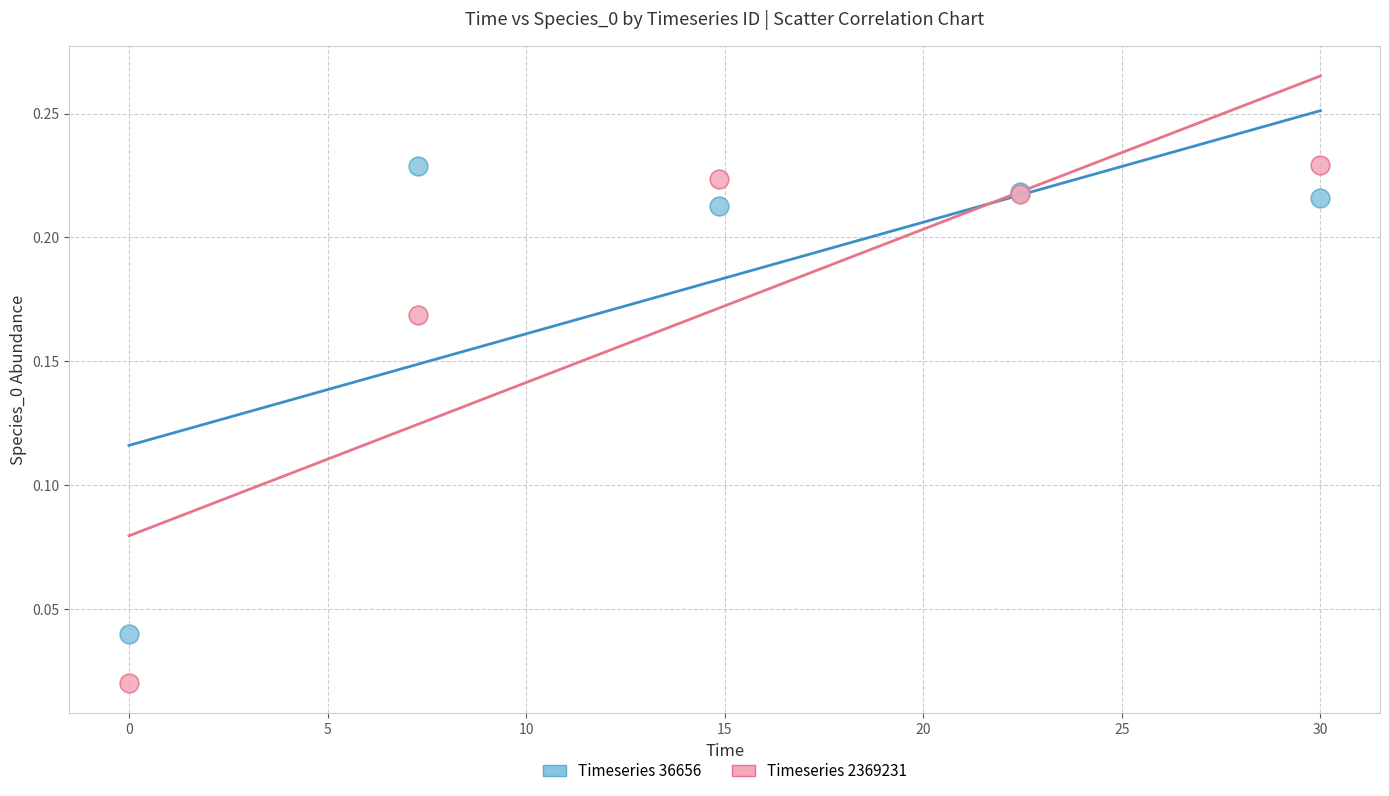

What is the X range (max minus min) for the scatter plot?

30.0